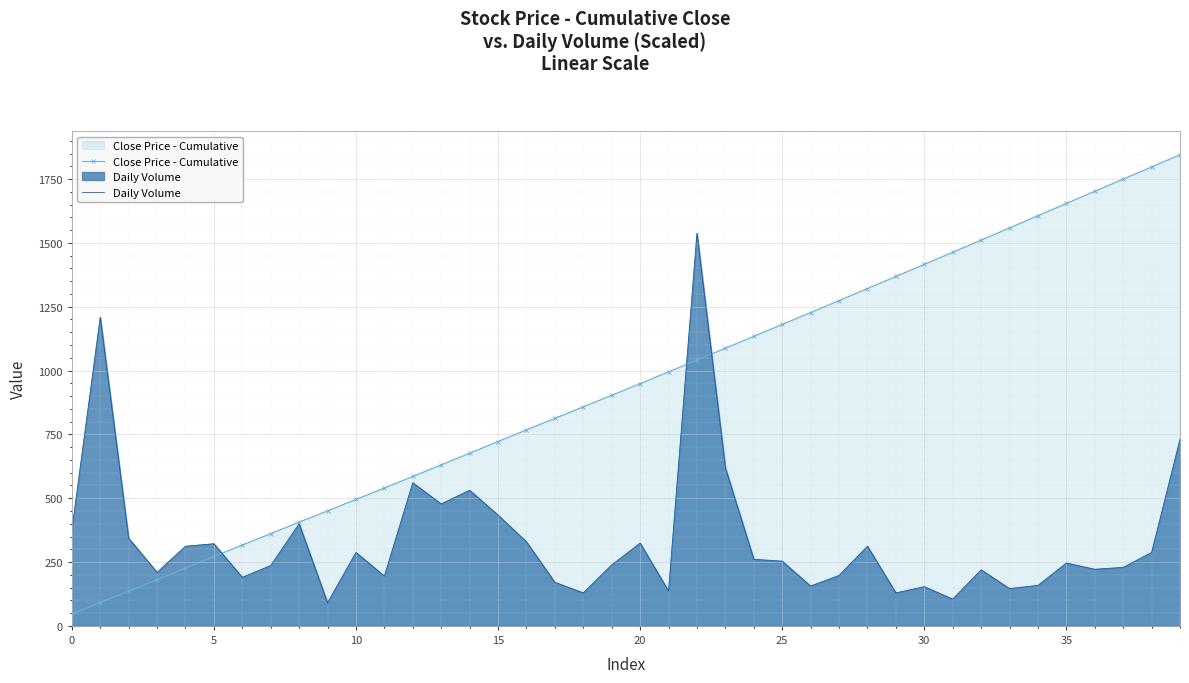

Is it true that Close Price - Cumulative equals 737.4 at 32?

False